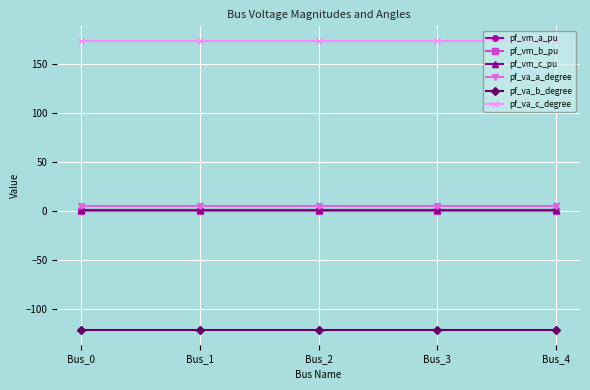

What is the value of the pf_vm_b_pu point at the 4th from the left?

0.2